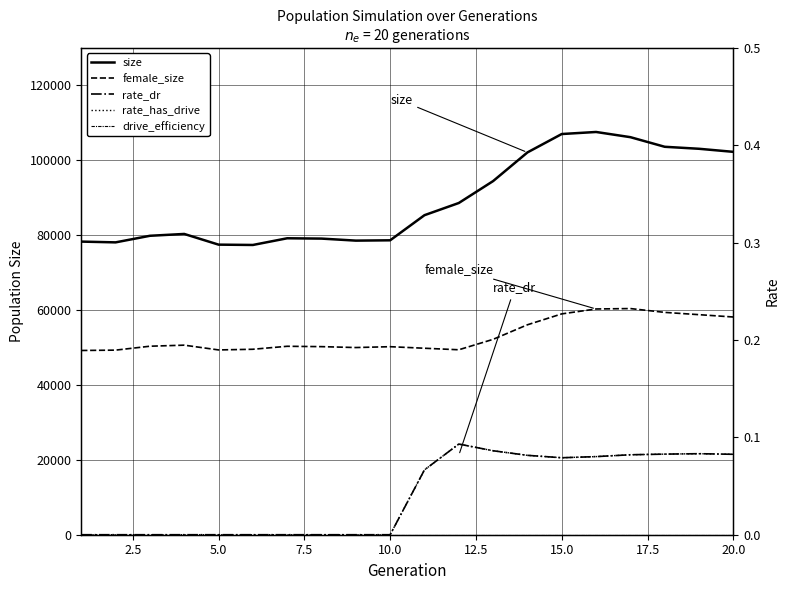

Does the chart display data point markers on the line(s)?

No